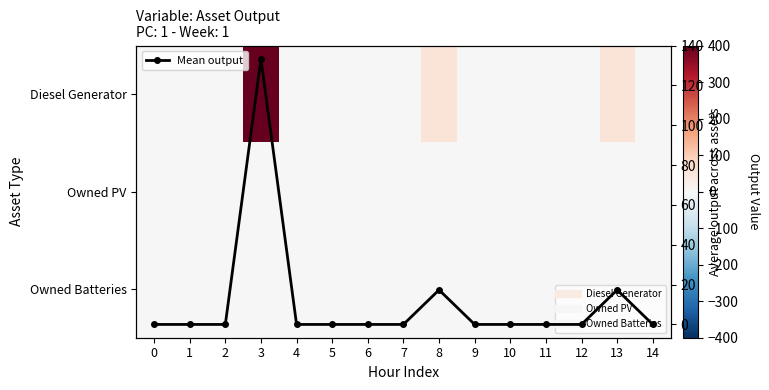

Is the value of Owned Batteries at 8 greater than the value of Mean output at 14?

No